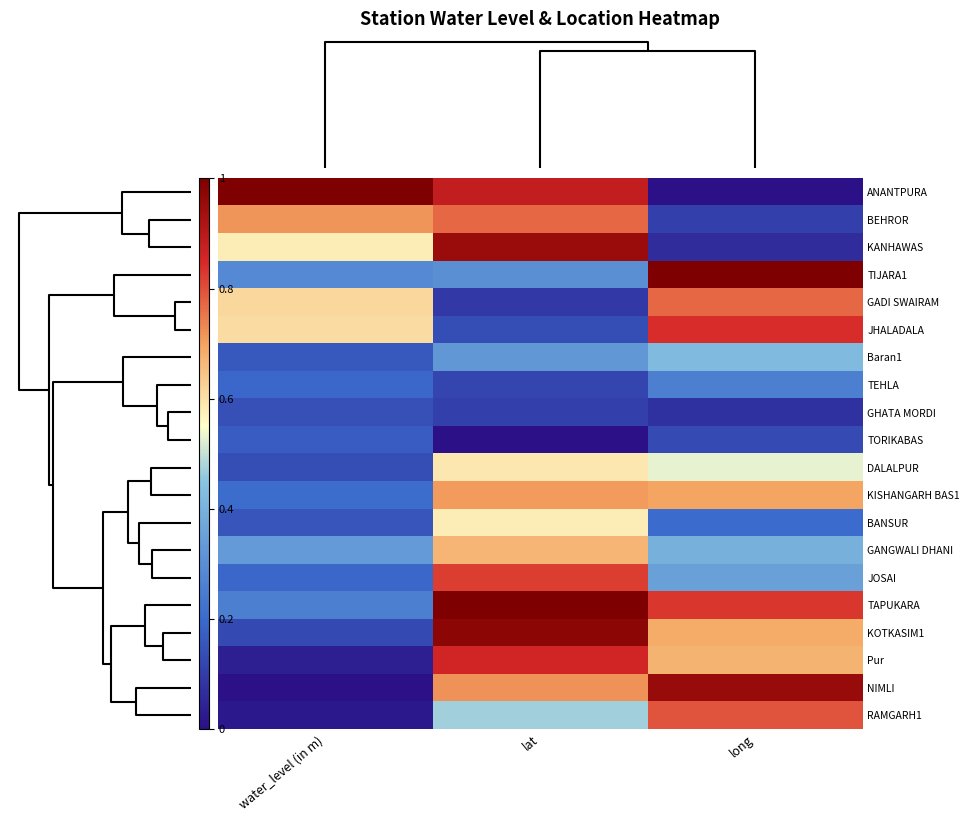

What is the difference between the highest and lowest values at long?

1.0